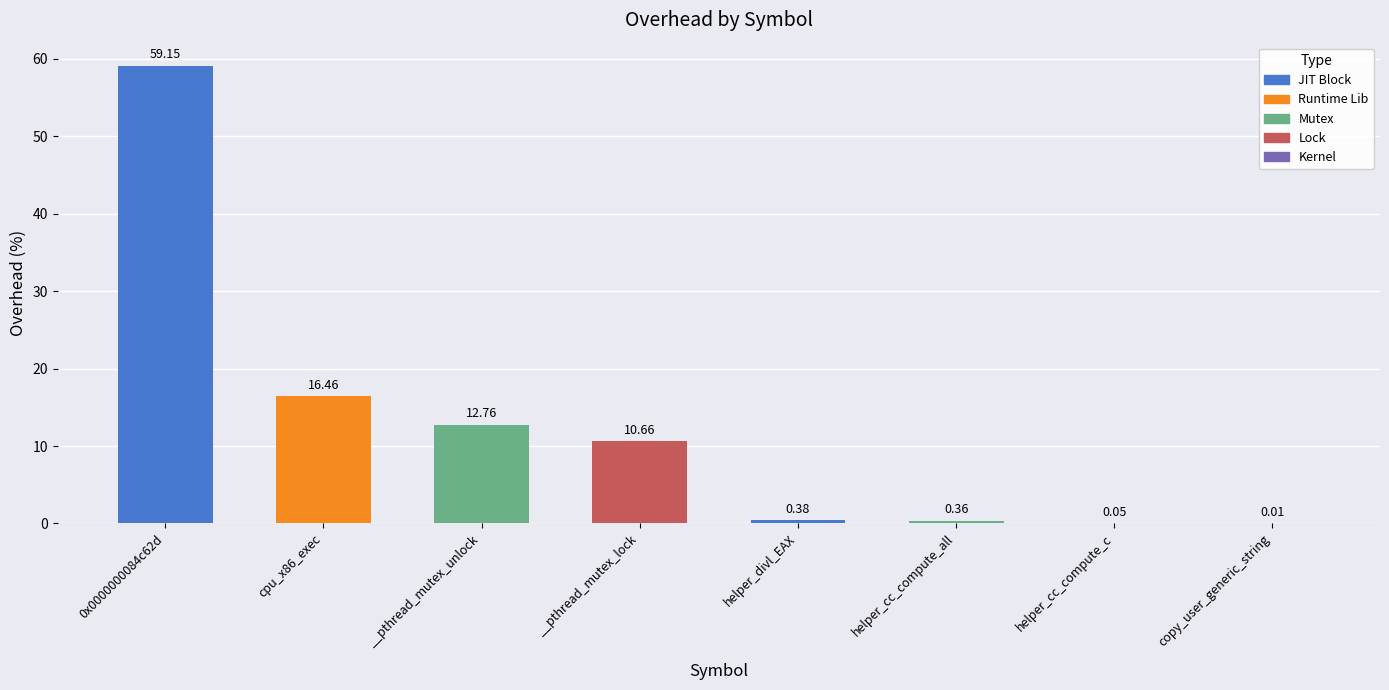

What is the sum of the values at helper_divl_EAX and __pthread_mutex_lock?

11.0